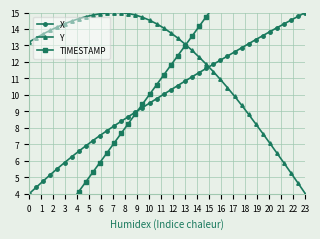

True or false: Y and X intersect in this chart.

True